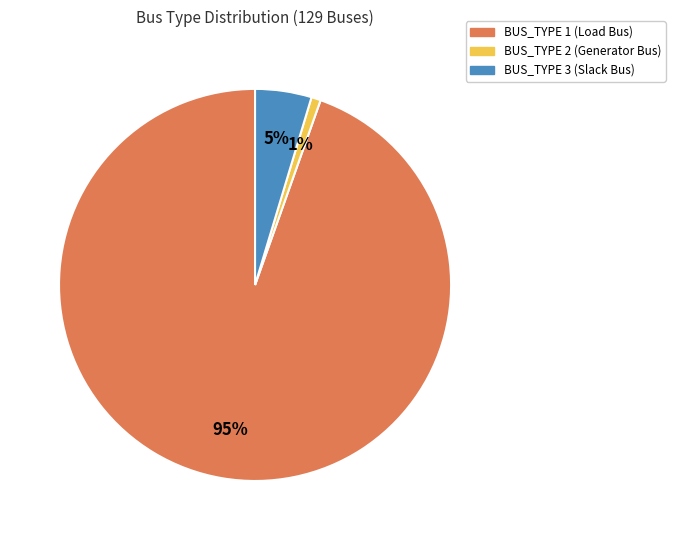

To the nearest percent, what is the average slice percentage?

33%